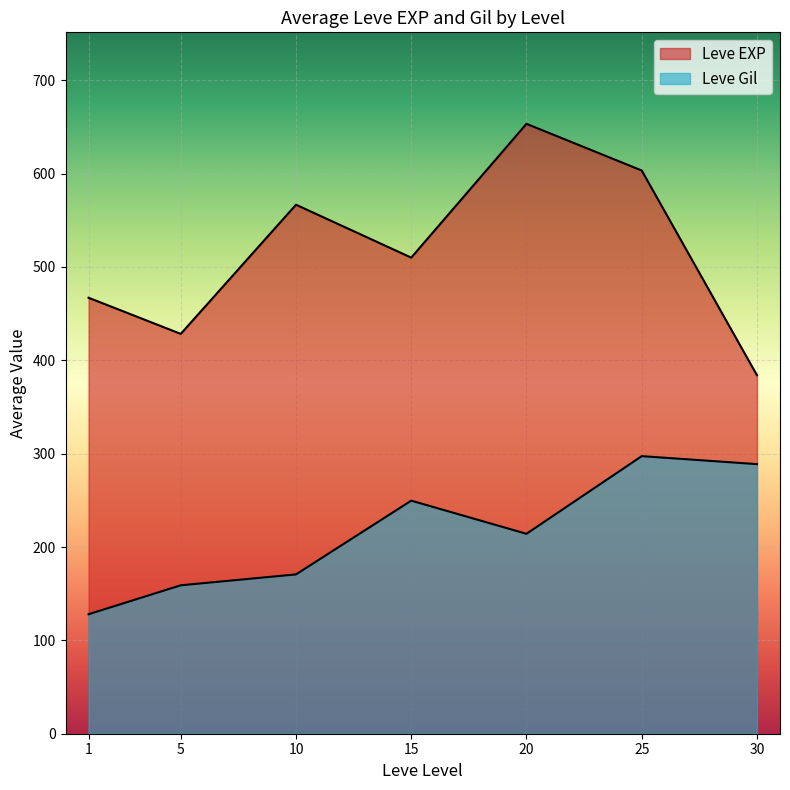

How many lines are shown in the chart?

2